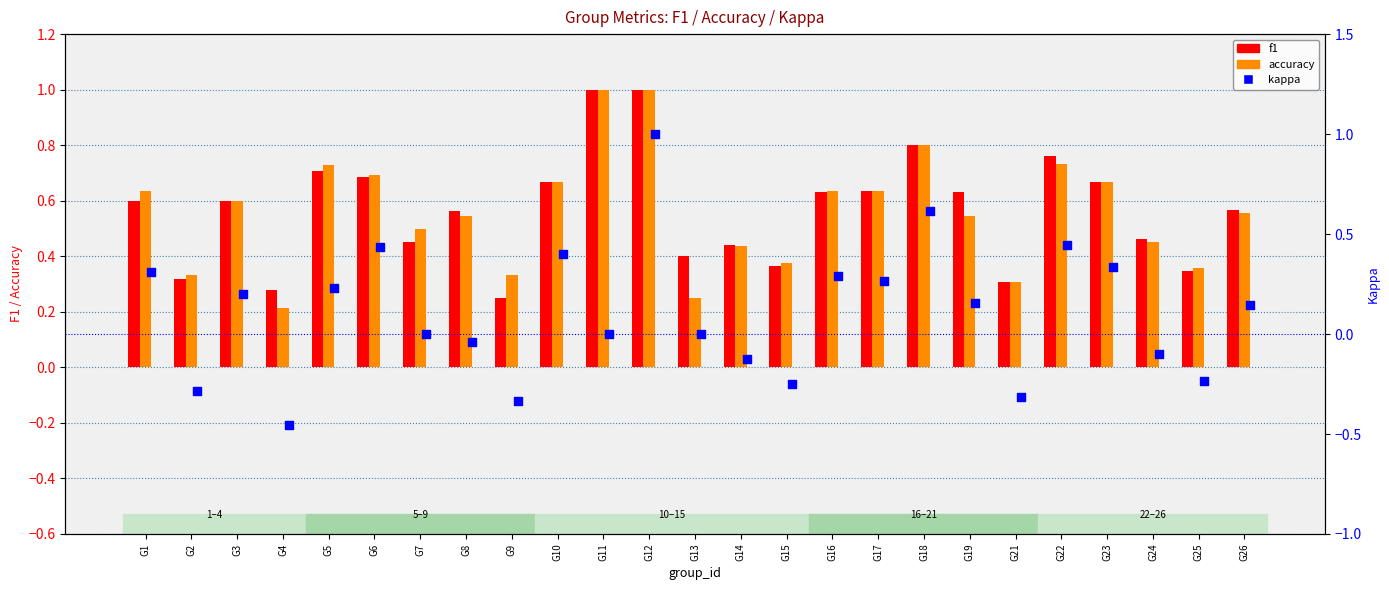

At how many categories does at least one series exceed 0?

25